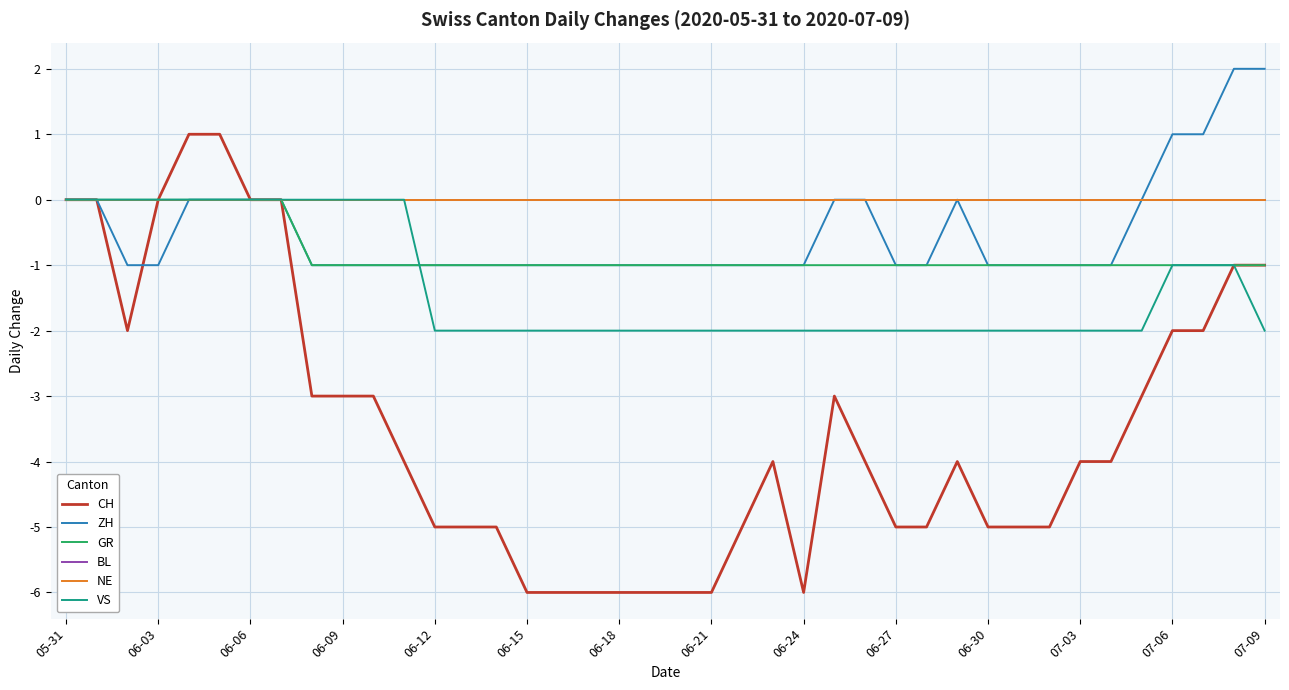

What is the difference between the second highest and minimum values in the ZH series?

3